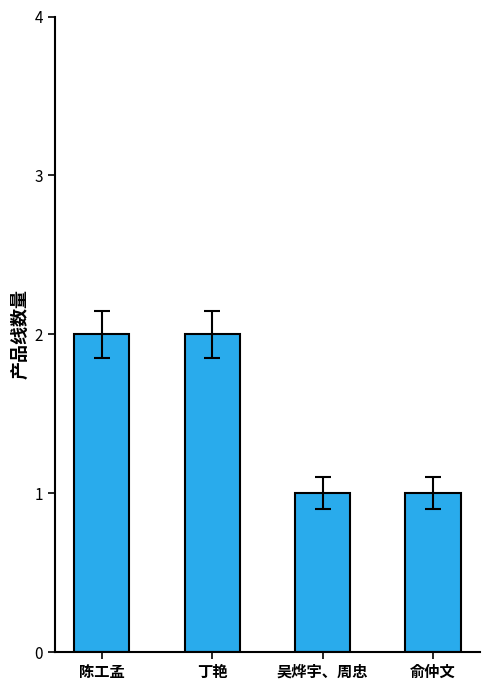

What is the sum of the values at 俞仲文 and 丁艳?

3